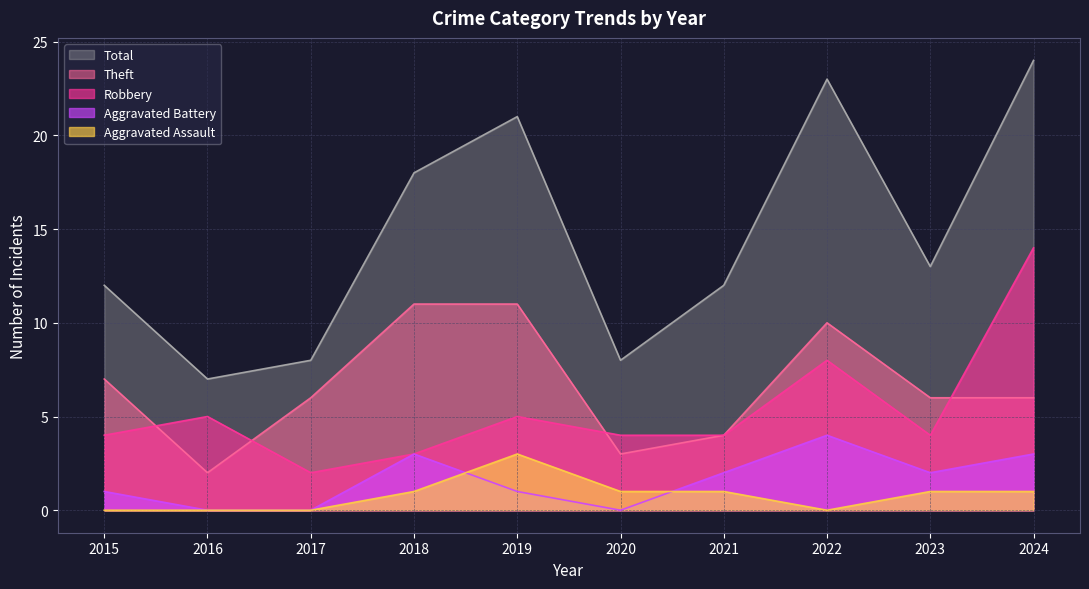

Between 2015 and 2016, which series saw the biggest shift?

Theft